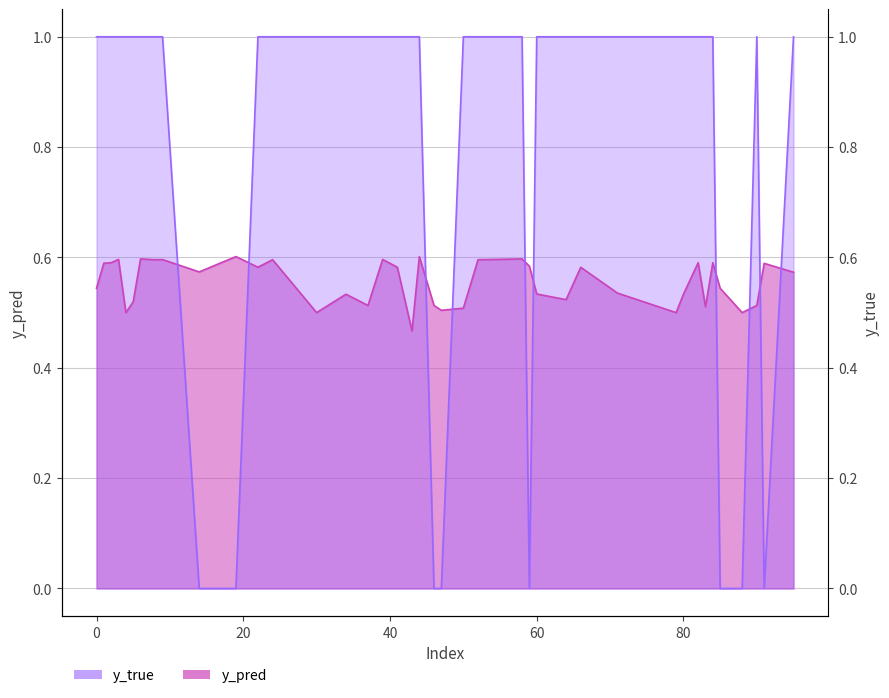

The value of y_true at 37 is 1.0. True or false?

True